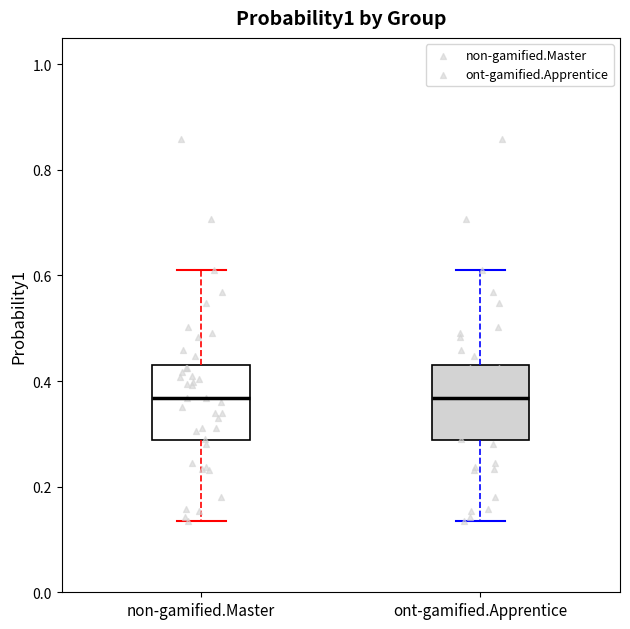

Reading left to right, read every box against the y-axis: the position of its median line, the range the box covers, and the ends of its whiskers. The values are not printed on the chart, so give them approximately, as read against the axis.

non-gamified.Master: median 0.36, box 0.28 to 0.44, whiskers 0.14 to 0.62
ont-gamified.Apprentice: median 0.36, box 0.28 to 0.44, whiskers 0.14 to 0.62